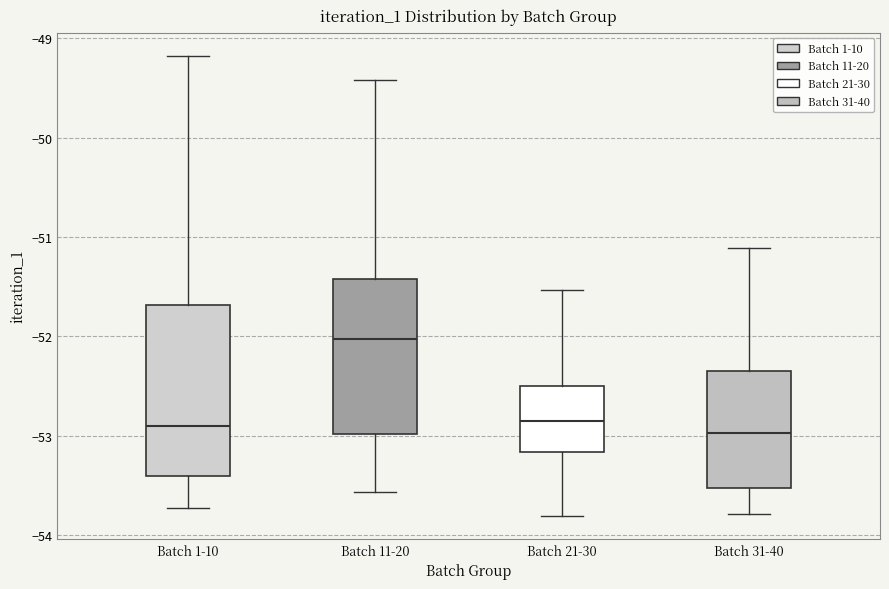

Comparing the boxes themselves (not the whiskers), which one is the tallest?

Batch 1-10